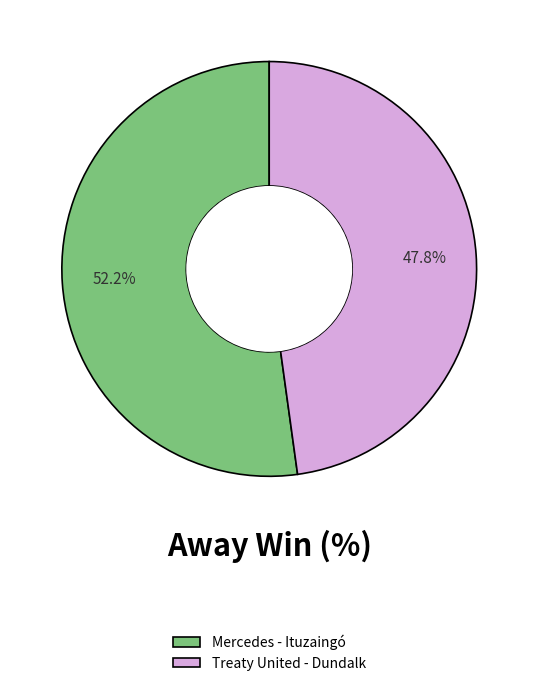

What is the ratio of the value at Mercedes - Ituzaingó to the value at Treaty United - Dundalk?

1.1